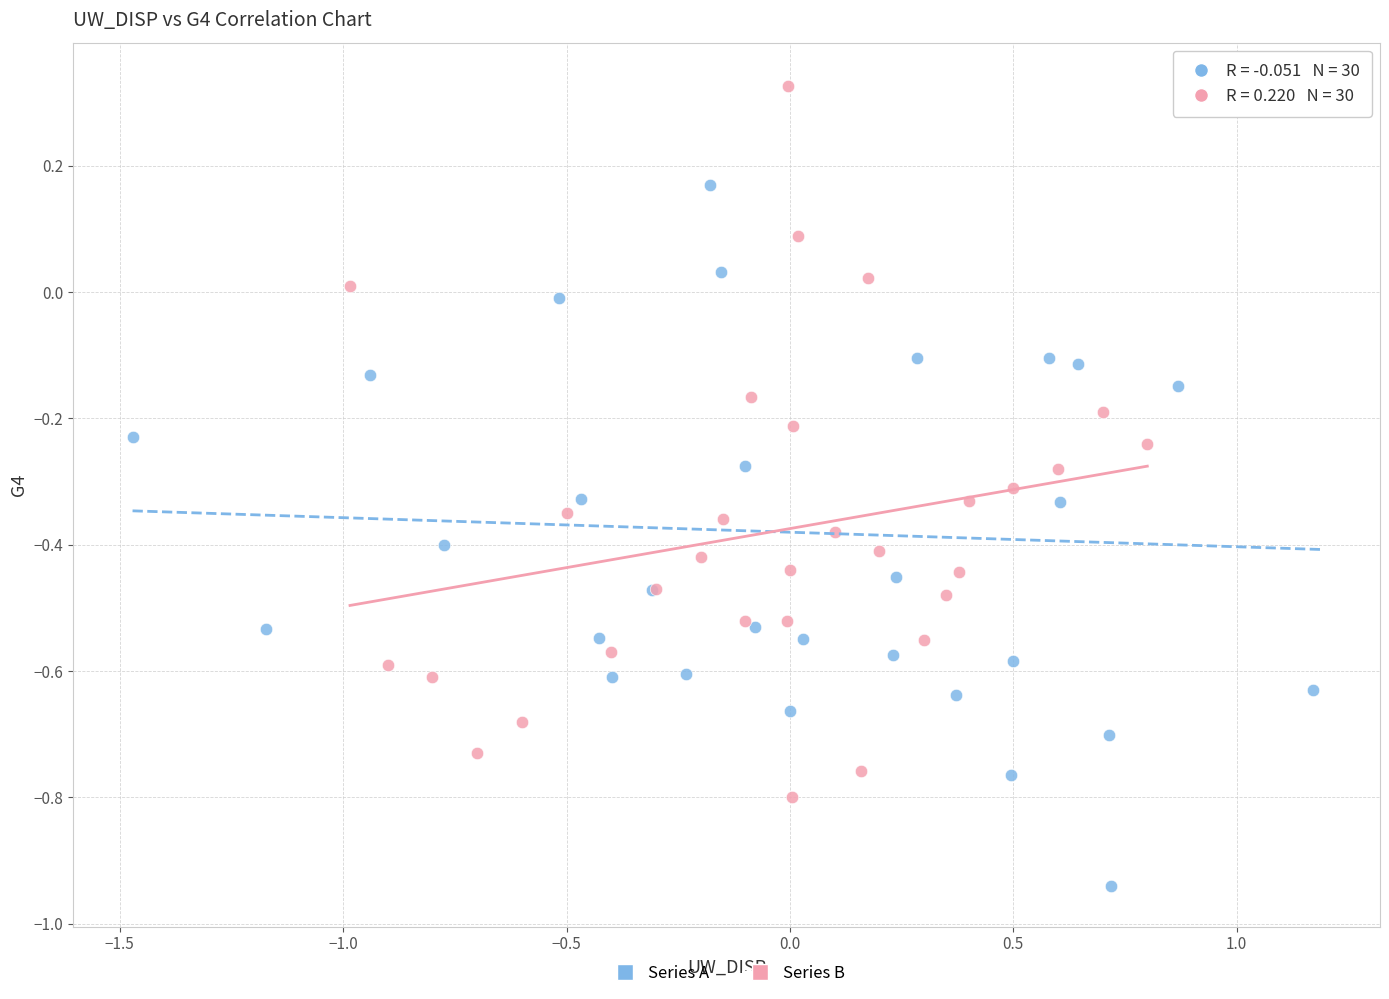

Which series has the widest spread of Y values?

Series A